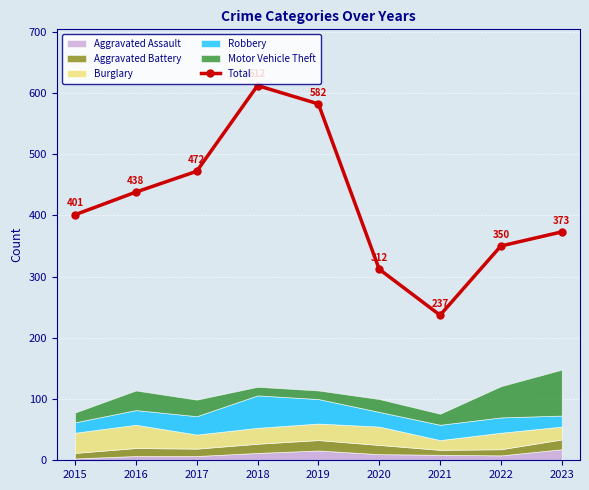

What is the difference between the maximum and minimum values?

375